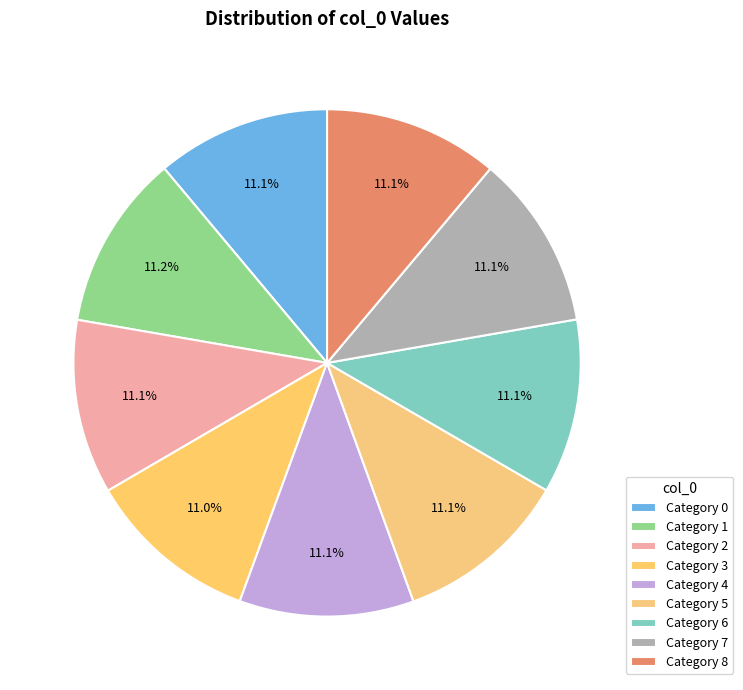

Count the number of slices in the pie.

9